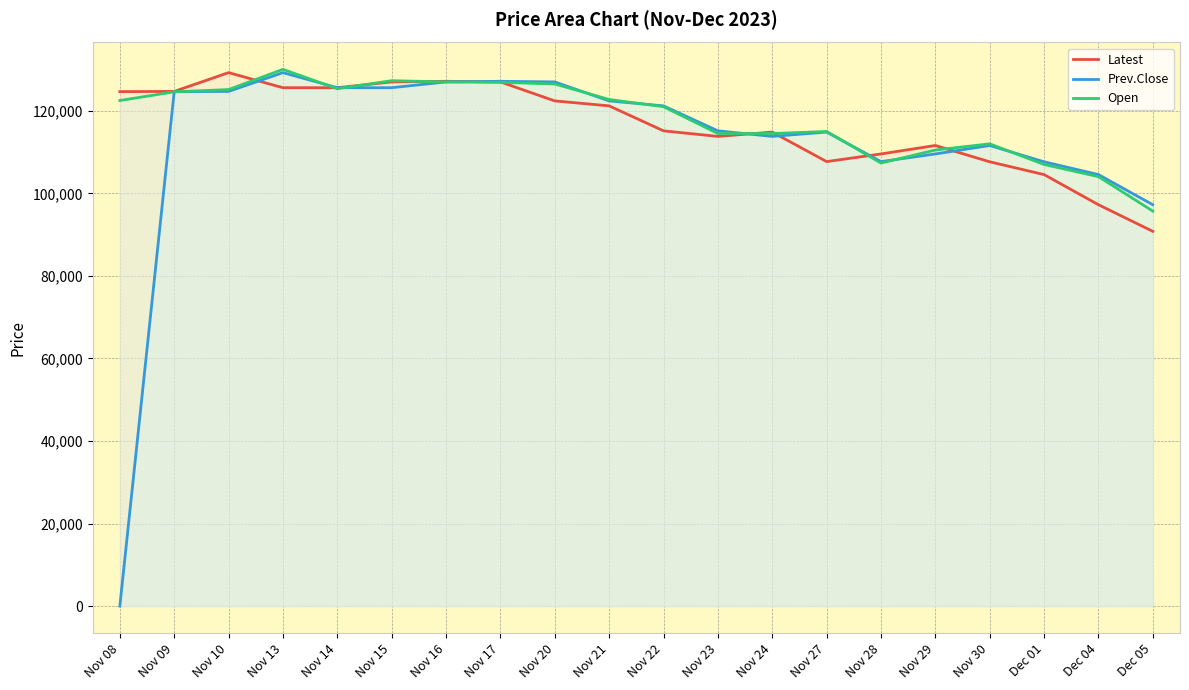

In Open, how many points are higher than both neighbors (excluding endpoints)?

4